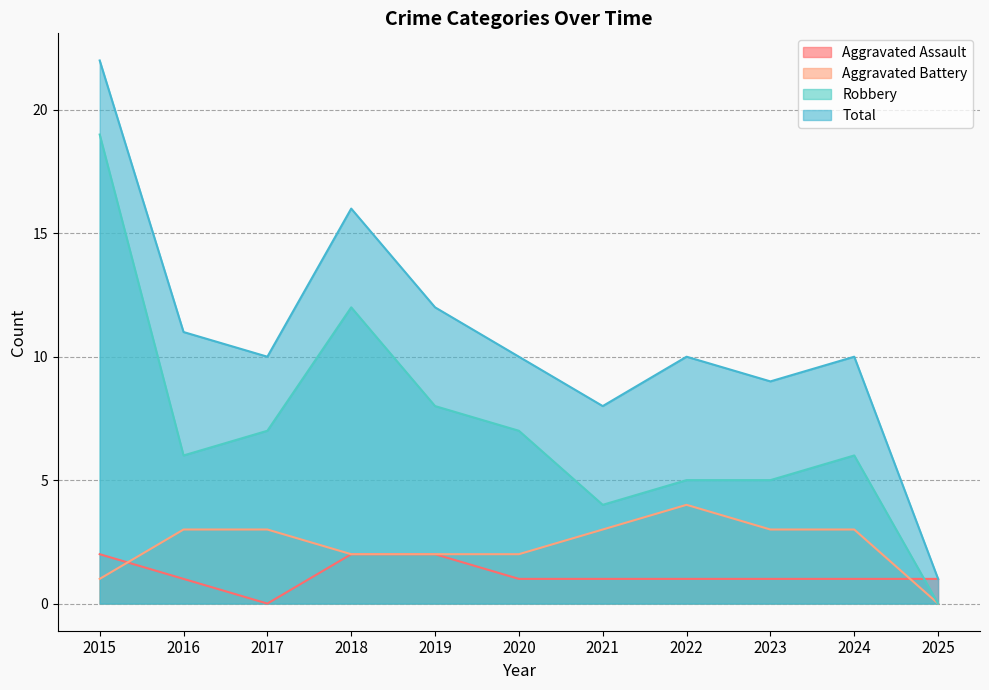

Reading left to right, list all the values displayed in this chart.

Aggravated Assault: 2015=2	2016=1	2017=0	2018=2	2019=2	2020=1	2021=1	2022=1	2023=1	2024=1	2025=1
Aggravated Battery: 2015=1	2016=3	2017=3	2018=2	2019=2	2020=2	2021=3	2022=4	2023=3	2024=3	2025=0
Robbery: 2015=19	2016=6	2017=7	2018=12	2019=8	2020=7	2021=4	2022=5	2023=5	2024=6	2025=0
Total: 2015=22	2016=11	2017=10	2018=16	2019=12	2020=10	2021=8	2022=10	2023=9	2024=10	2025=1